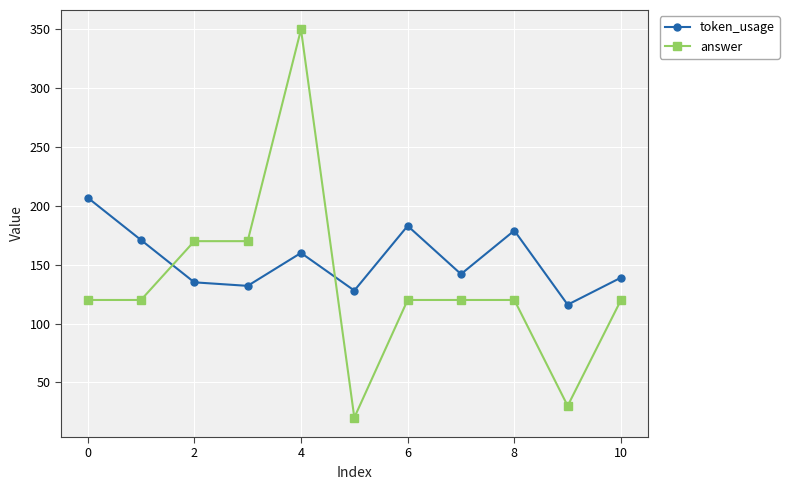

In token_usage, how many points are lower than both neighbors (excluding endpoints)?

4